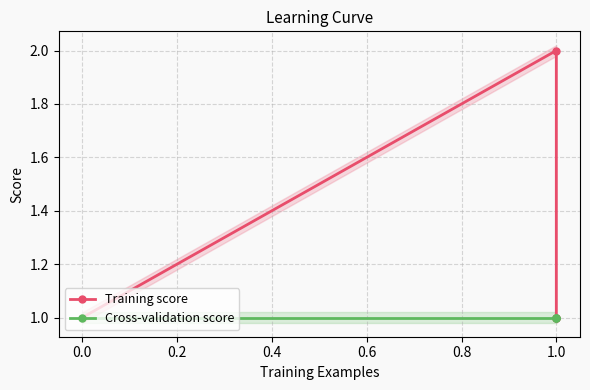

Which series has the widest spread of values?

Training score